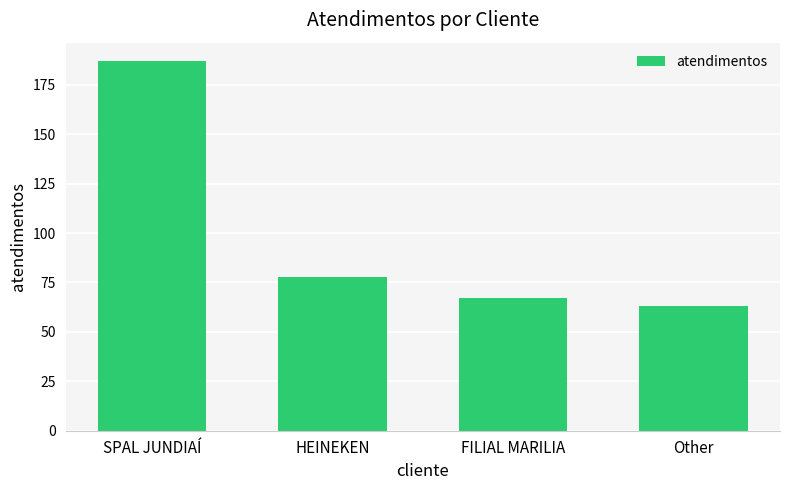

How many series are shown in this chart?

1